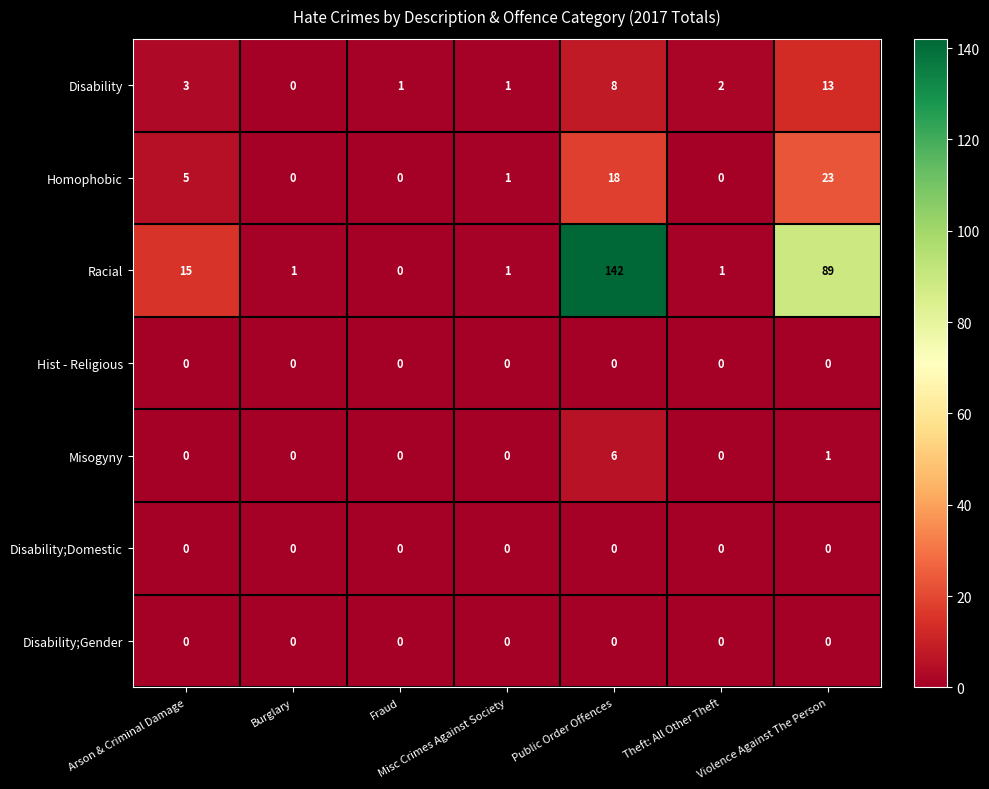

At which label does Misogyny reach its peak?

Public Order Offences